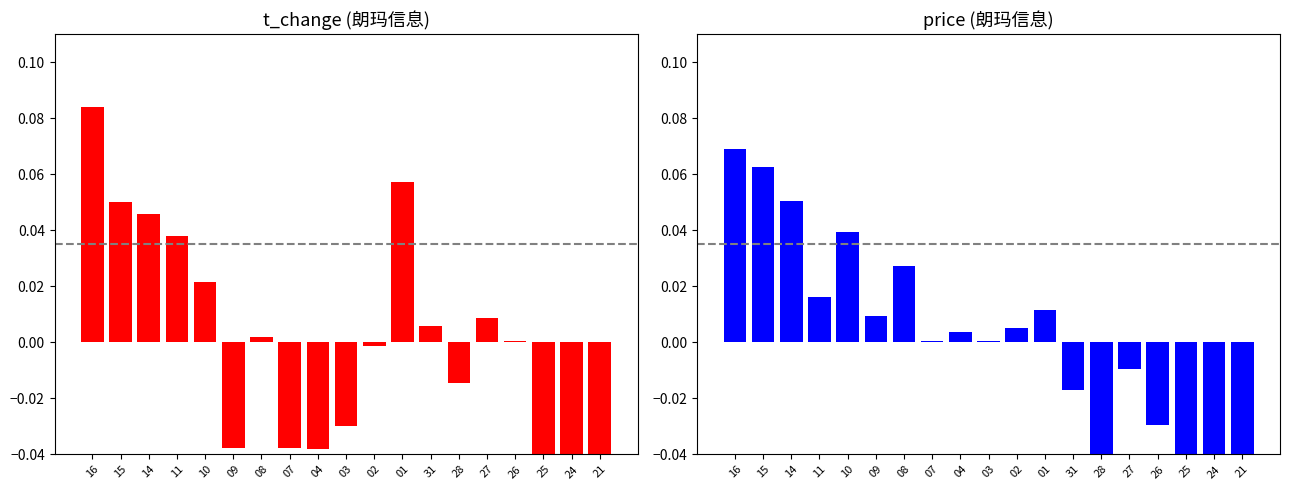

Which has a higher value, 15 or 14?

15